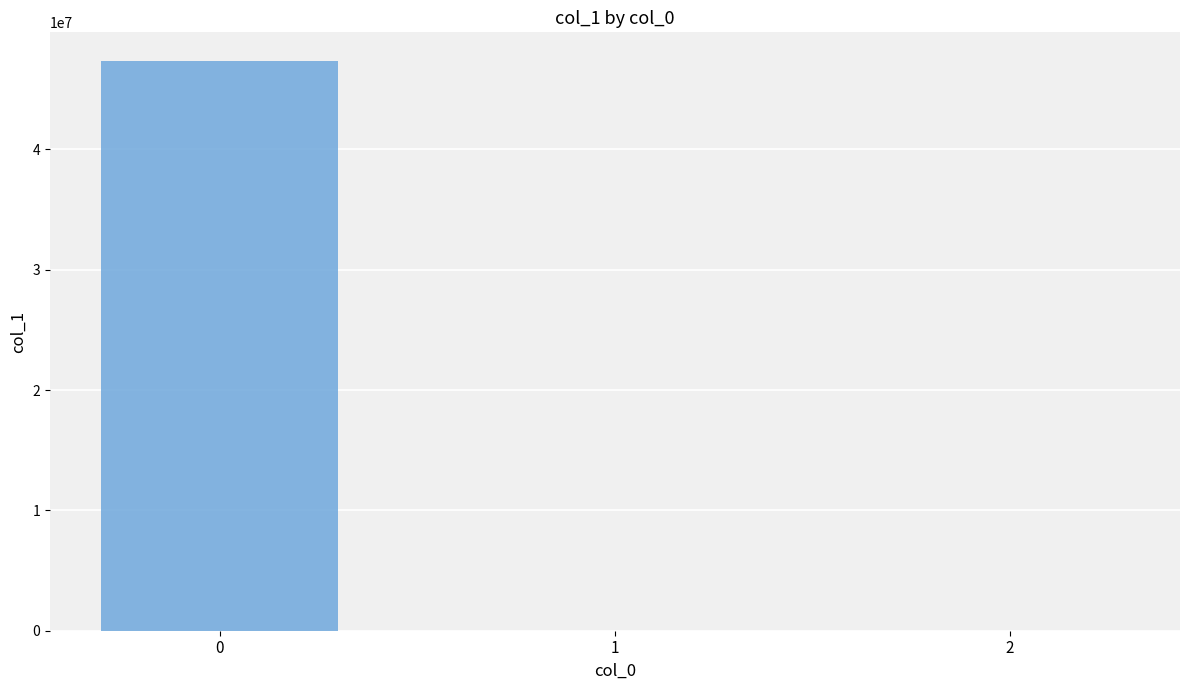

What is the sum of all values?

47357288.1